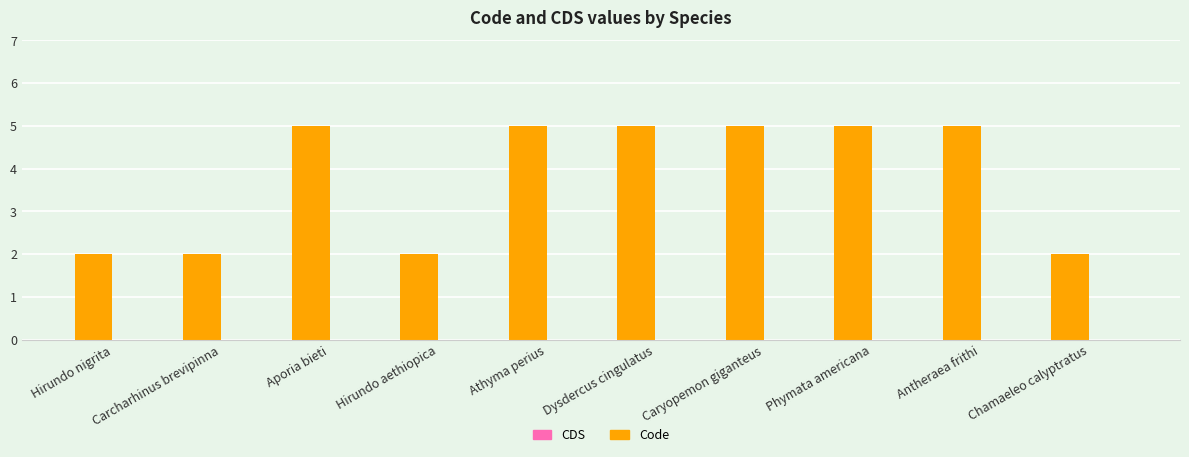

What is the average value?

4